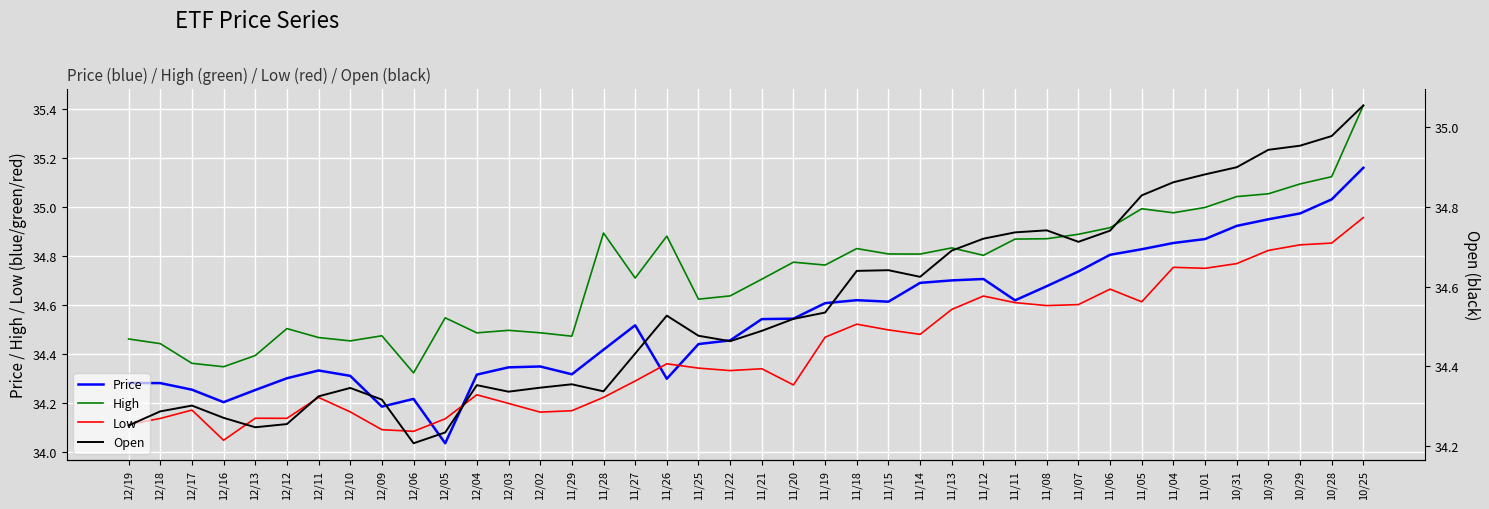

Rank the categories by Price value from lowest to highest.

12/05, 12/09, 12/16, 12/06, 12/13, 12/17, 12/18, 12/19, 11/26, 12/12, 12/10, 12/04, 11/29, 12/11, 12/03, 12/02, 11/28, 11/25, 11/22, 11/27, 11/21, 11/20, 11/19, 11/15, 11/11, 11/18, 11/08, 11/14, 11/13, 11/12, 11/07, 11/06, 11/05, 11/04, 11/01, 10/31, 10/30, 10/29, 10/28, 10/25